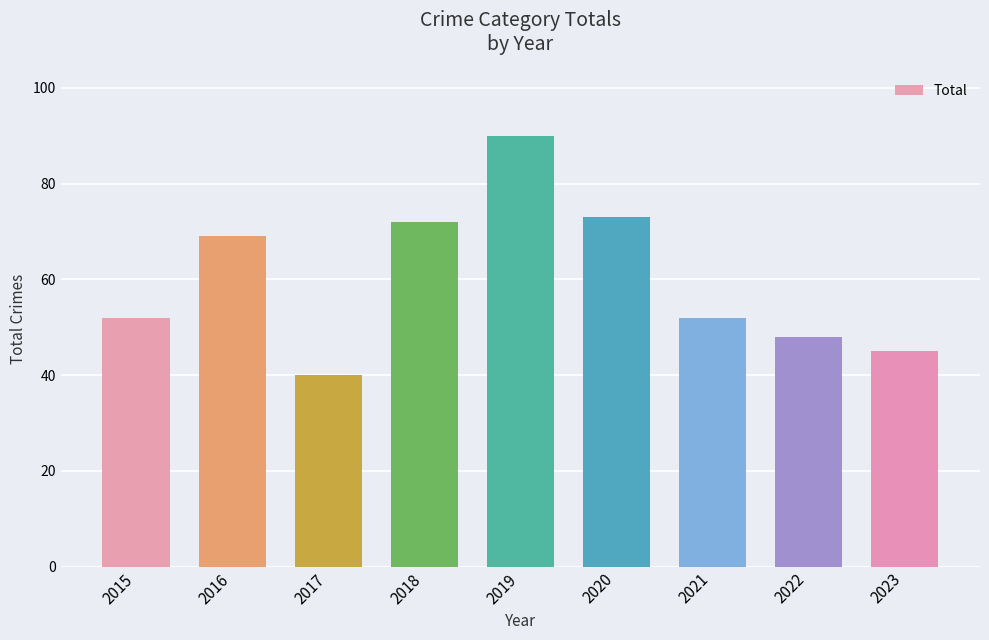

What value does the data have at 2017?

40